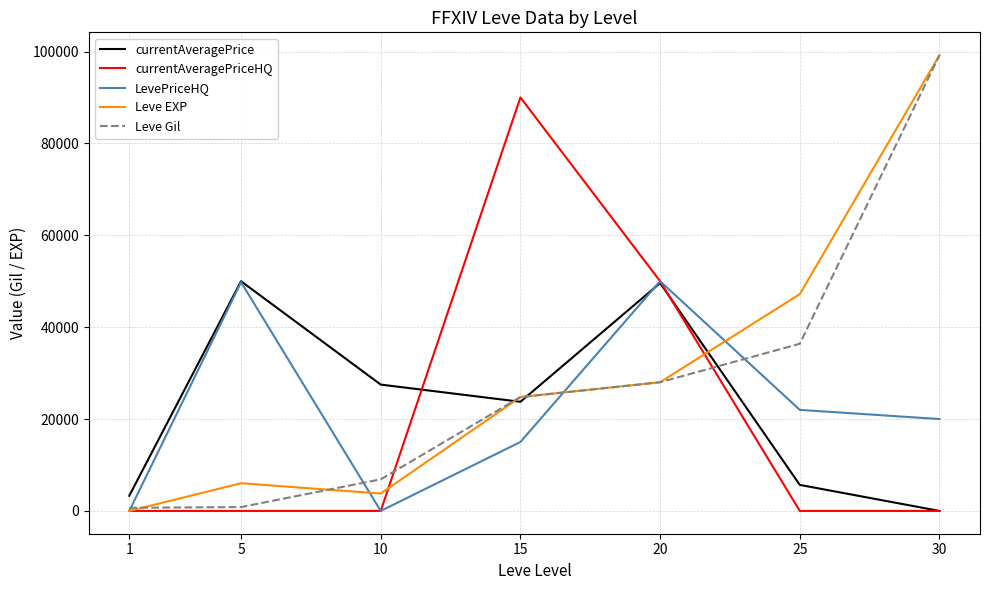

Between 5 and 10, which series saw the biggest shift?

LevePriceHQ